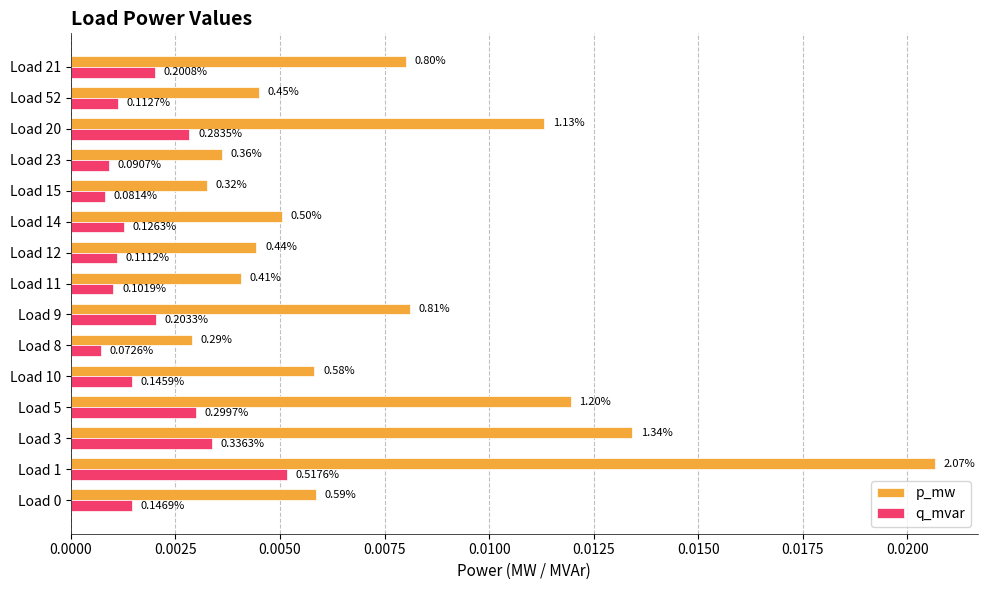

At how many categories does at least one series exceed 0?

15